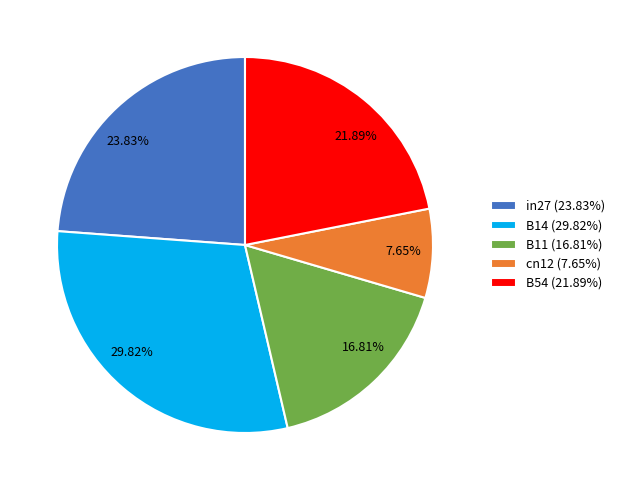

To the nearest percent, what portion does B11 represent?

17%